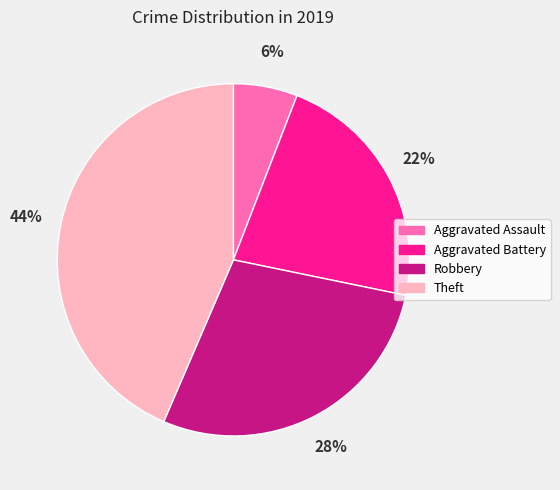

How many segments does this pie chart have?

4